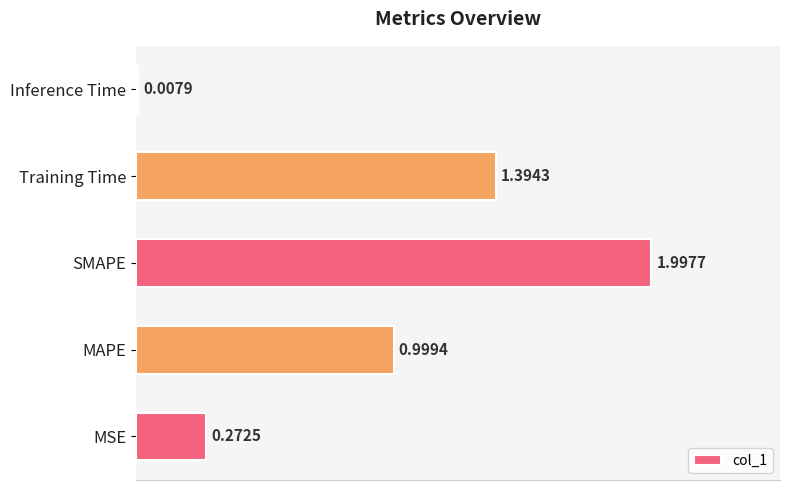

Which category has the lowest value across all series?

Inference Time